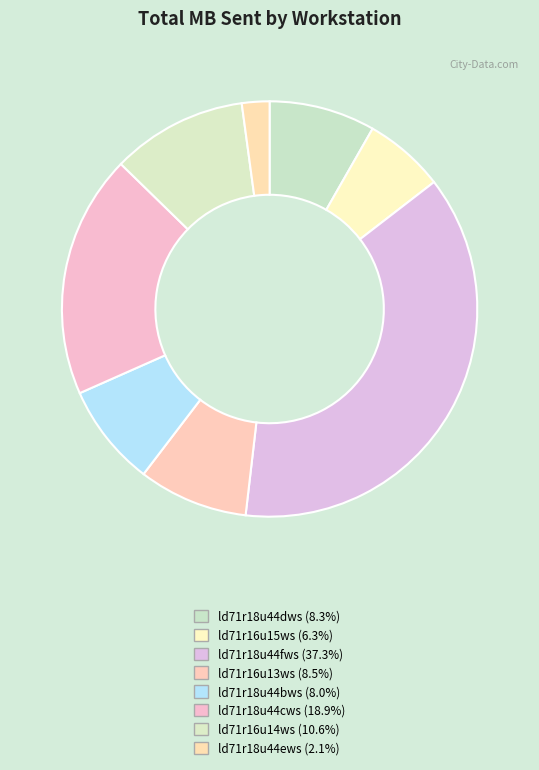

Approximately how many times larger is the value at ld71r18u44dws compared to ld71r18u44bws?

1.0